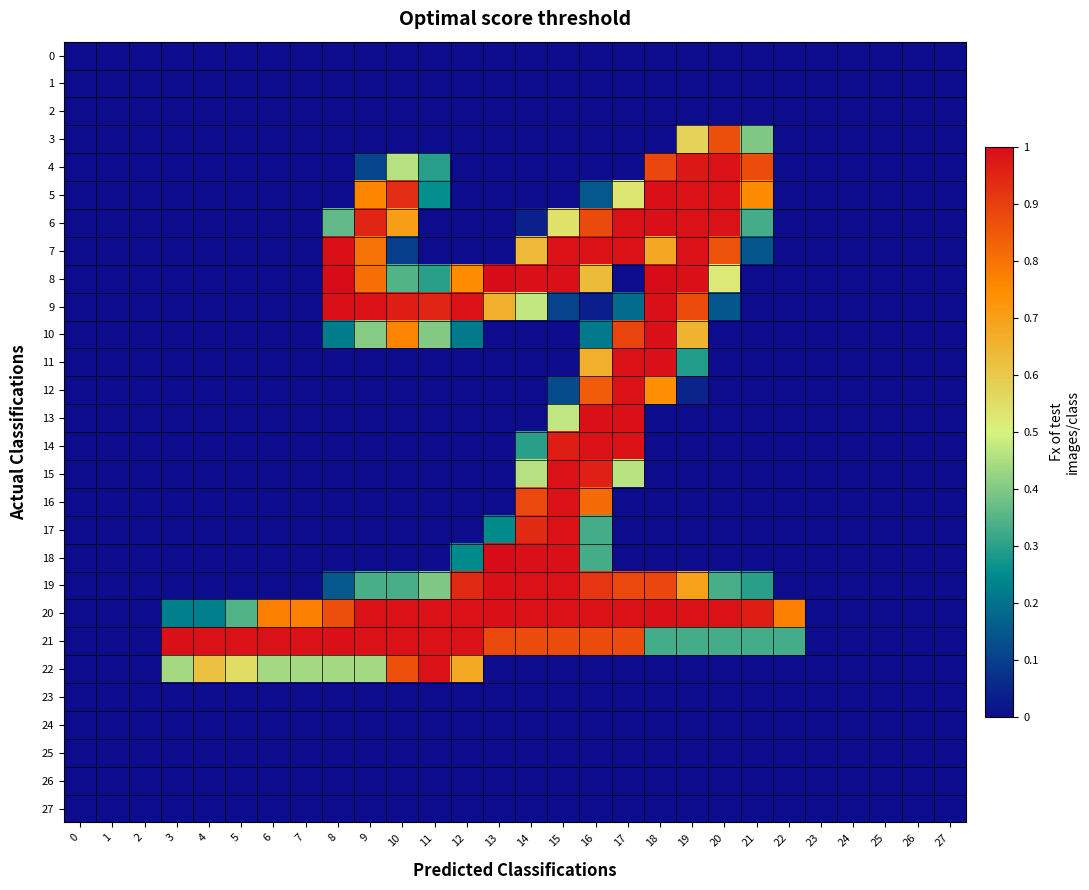

Which series has the largest range (max minus min)?

8